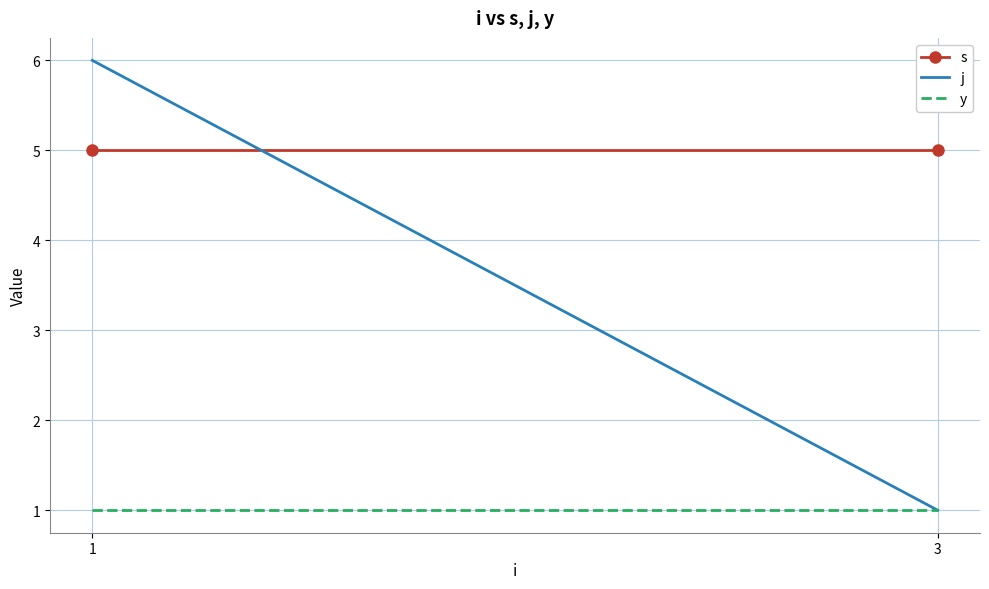

At which category is the sum across all series the highest?

1